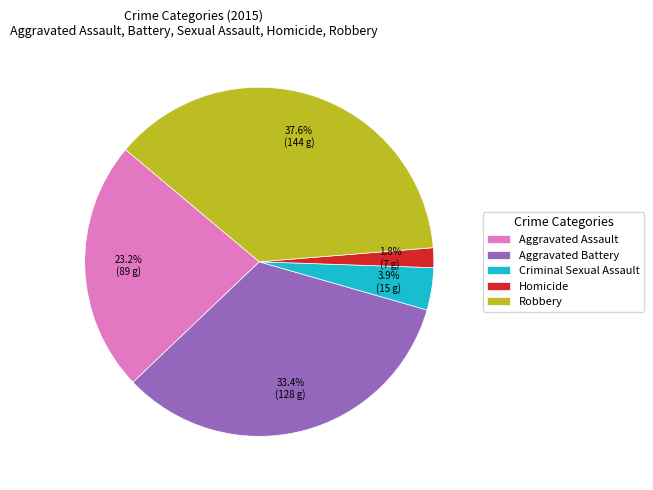

To the nearest percent, what is the combined percentage of Aggravated Assault and Aggravated Battery?

57%